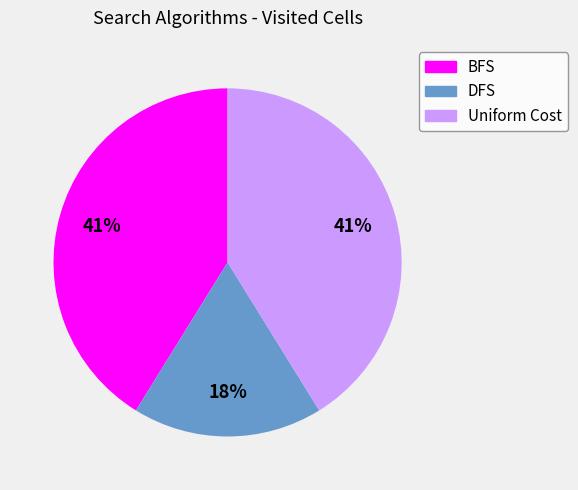

To the nearest percent, what is the combined percentage of Uniform Cost and DFS?

59%